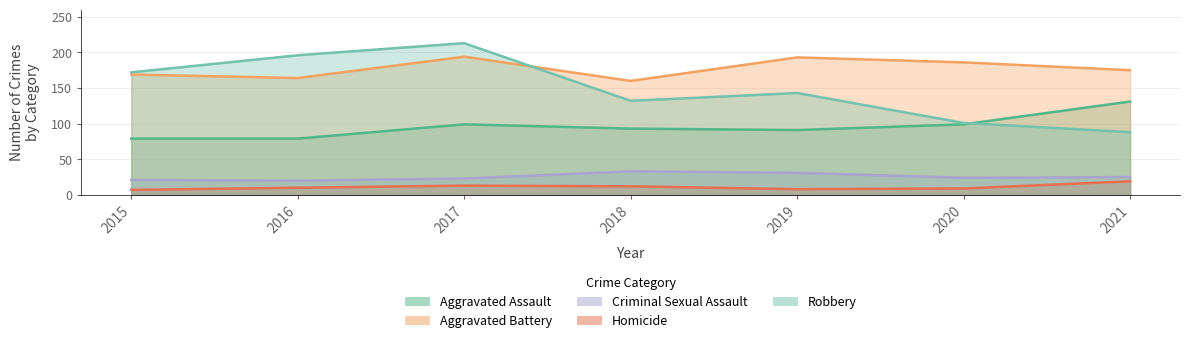

At how many categories does at least one series exceed 81?

7